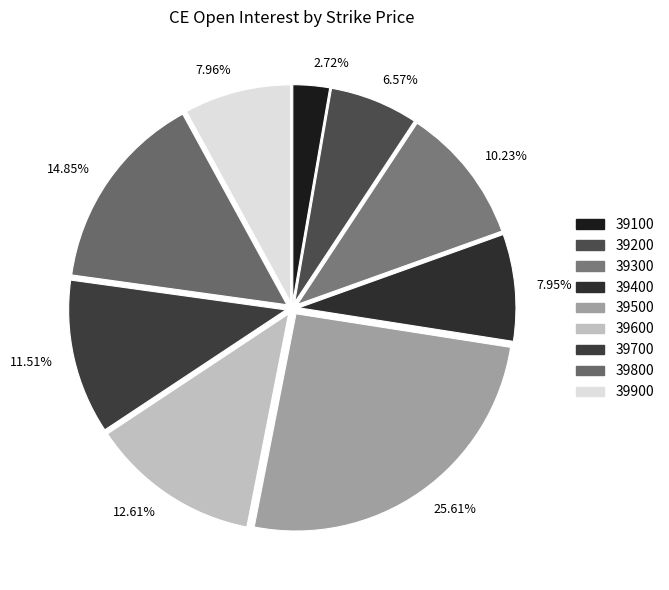

What is the largest slice in the pie chart?

25.61%